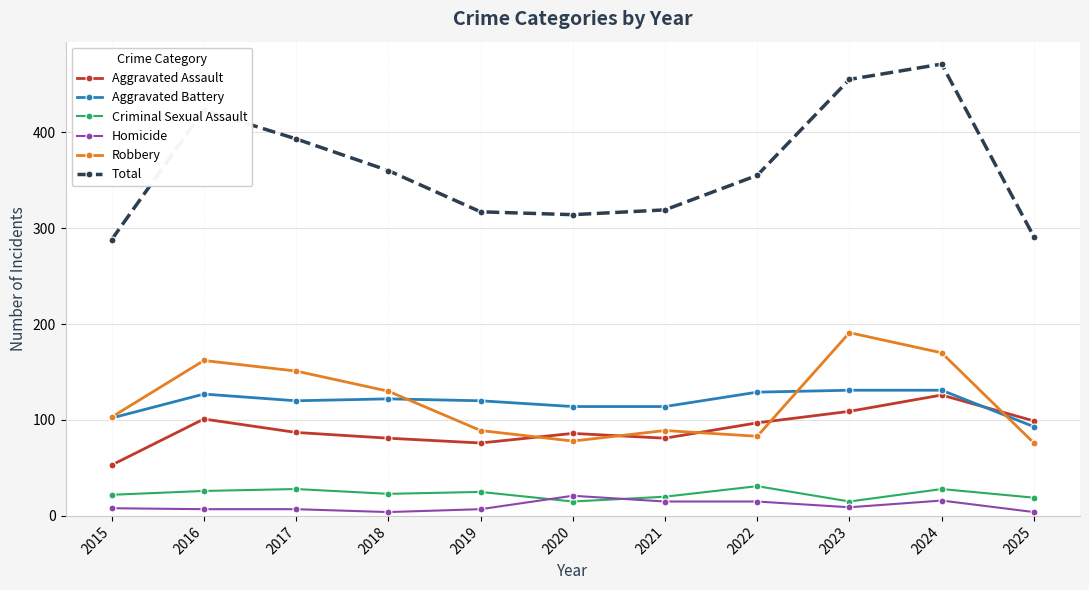

How many interior local peaks does the Total series have?

2